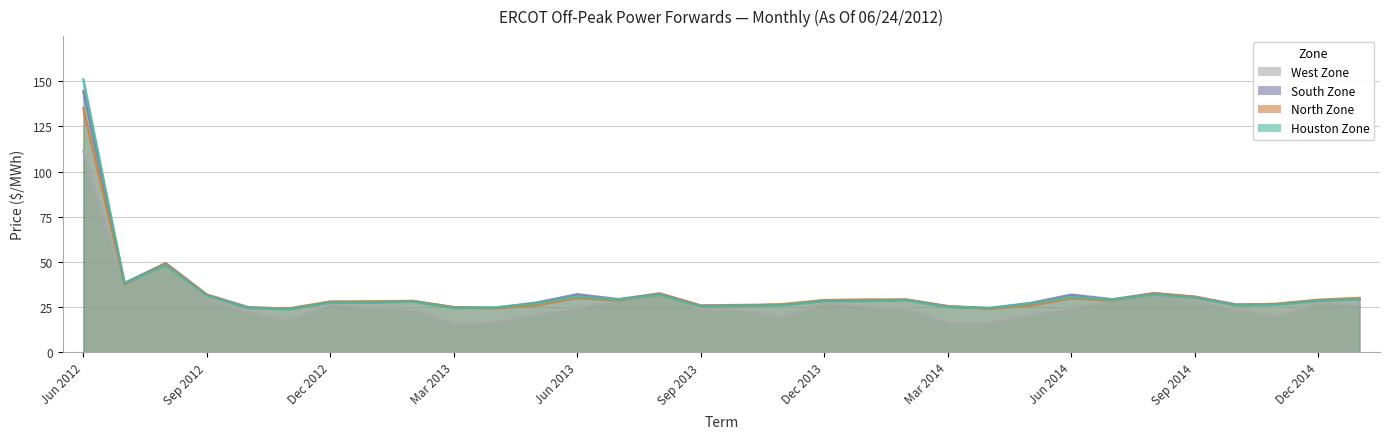

Between which two adjacent categories do West Zone and North Zone first intersect?

Jun 2012 and Jul 2012